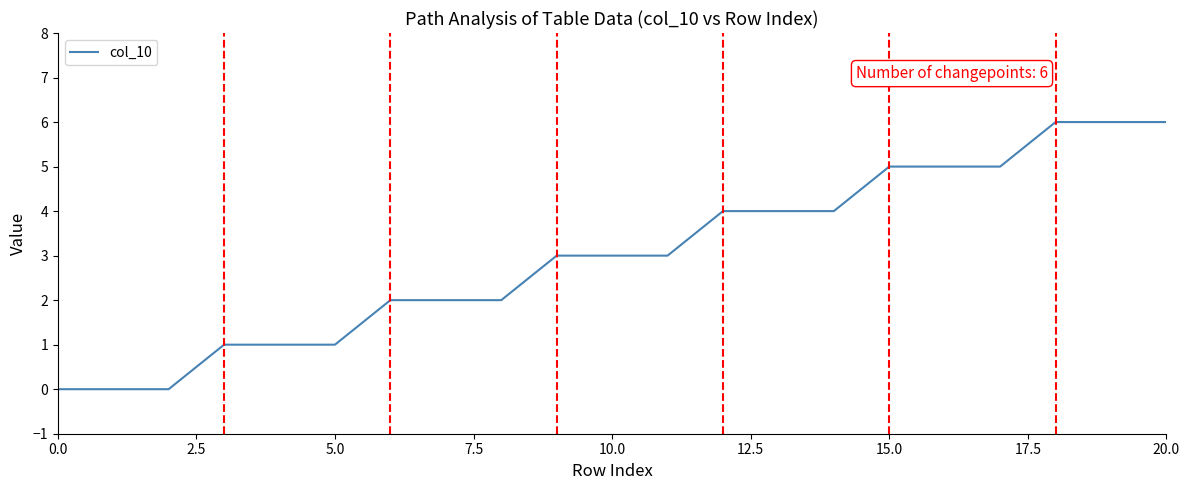

What is the maximum value shown in the chart?

6